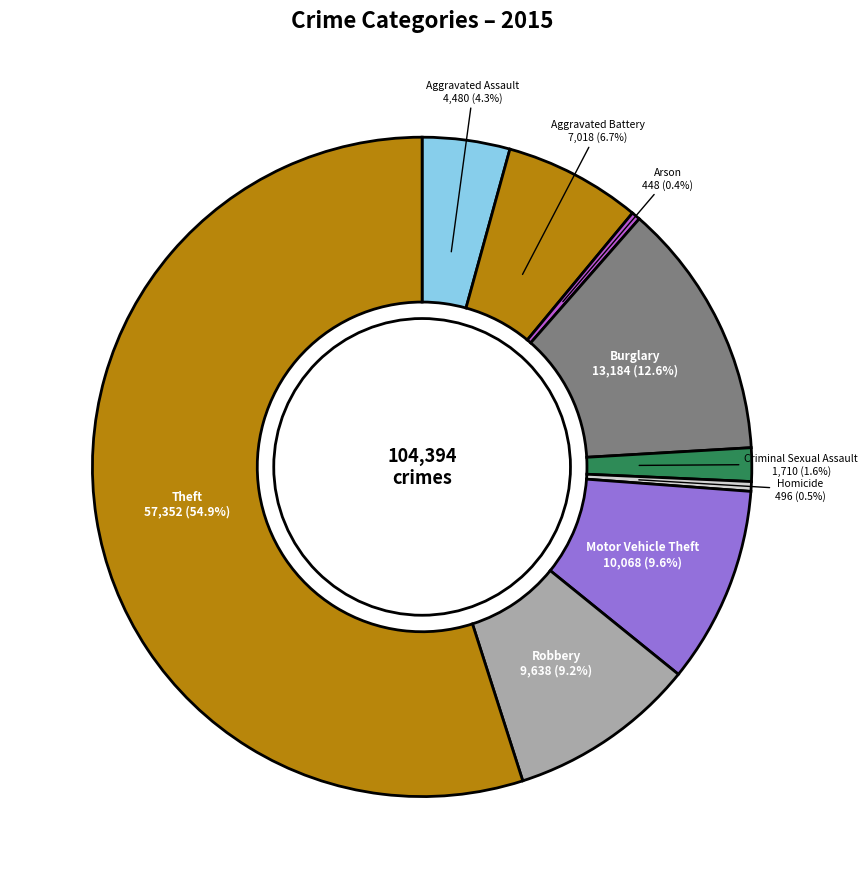

Is there any slice that represents more than half of the pie?

Yes